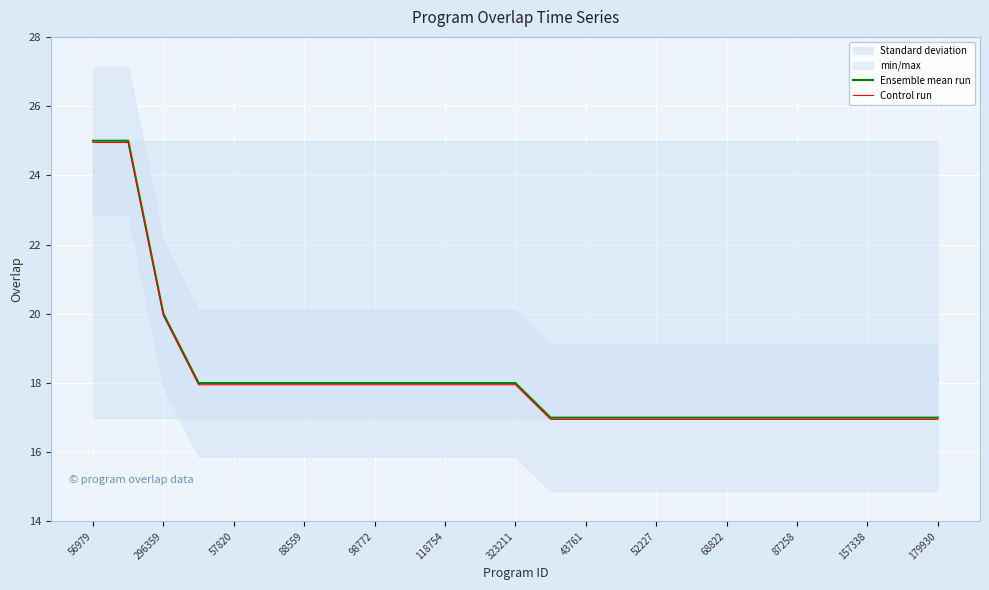

How many Ensemble mean run values are between 17 and 18?

22